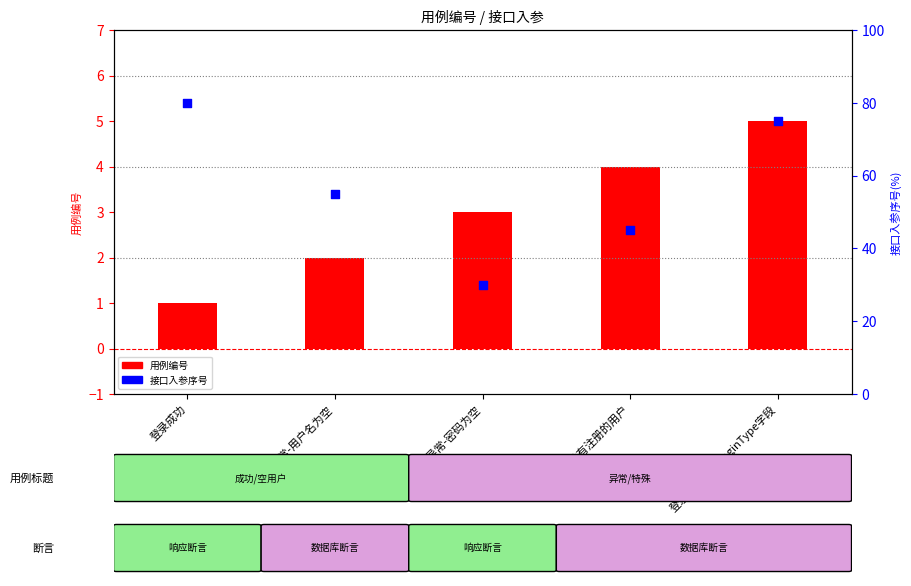

Which series has the largest total across all categories?

接口入参序号